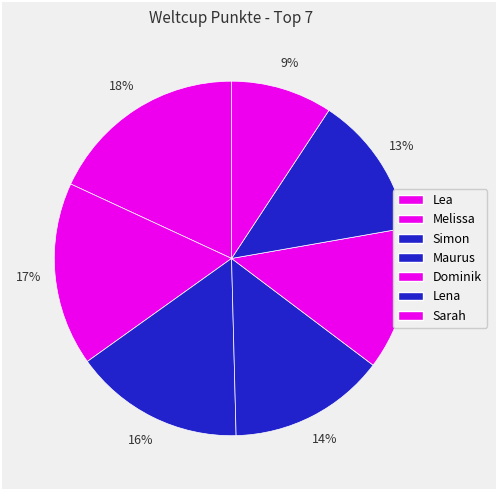

Is there any slice that represents more than half of the pie?

No